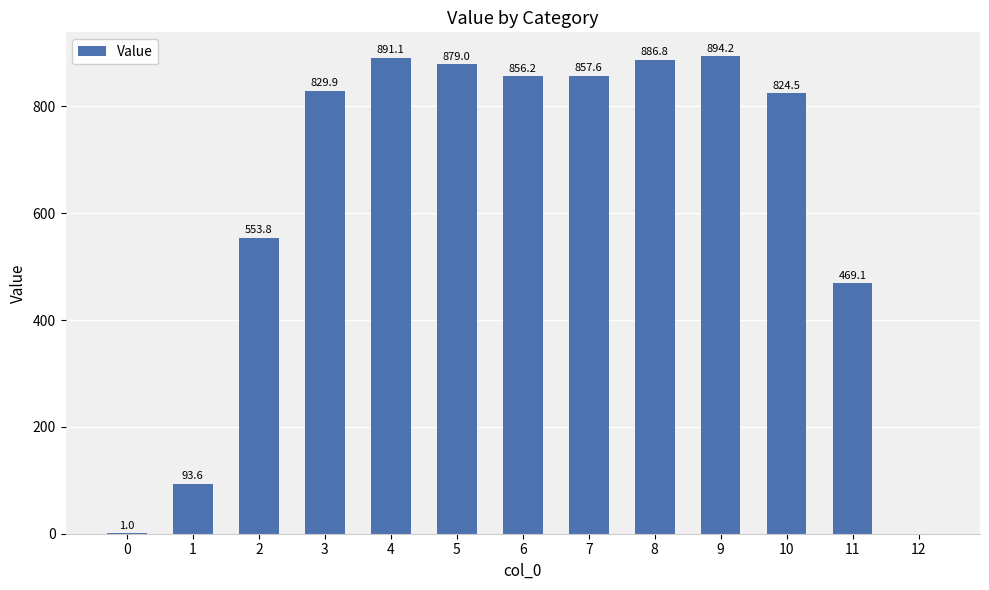

The chart shows a value of 894.2 at 9. True or false?

True